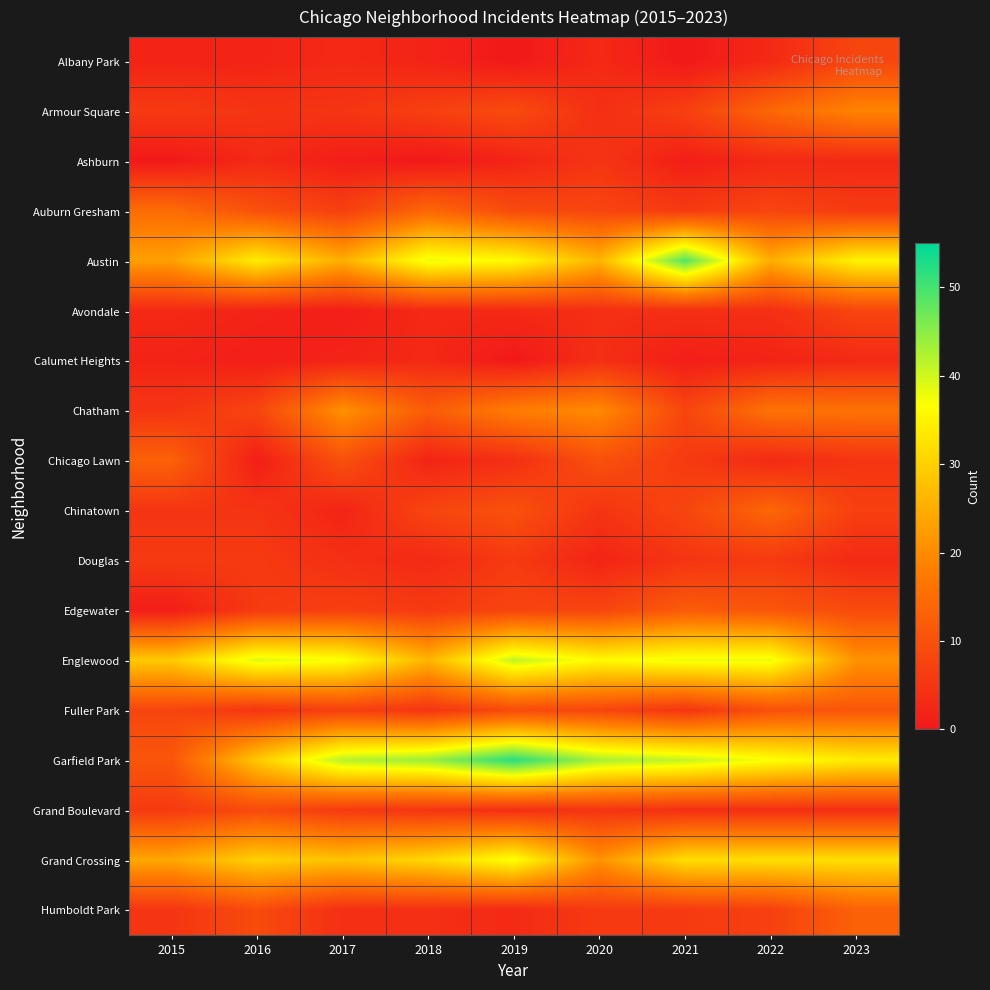

Which series changed the most between 2016 and 2021?

Austin